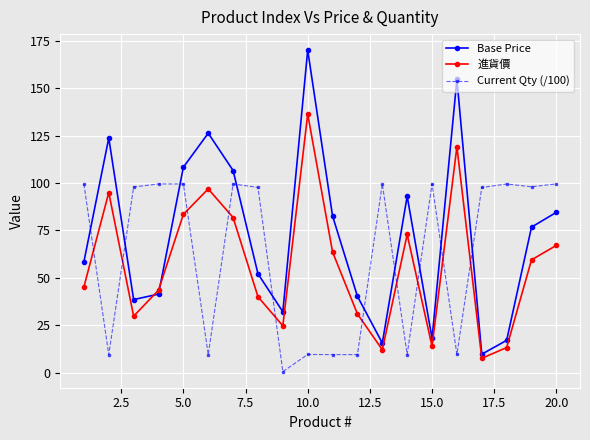

Rank the series by their maximum value, from lowest to highest.

Current Qty (/100), 進貨價, Base Price